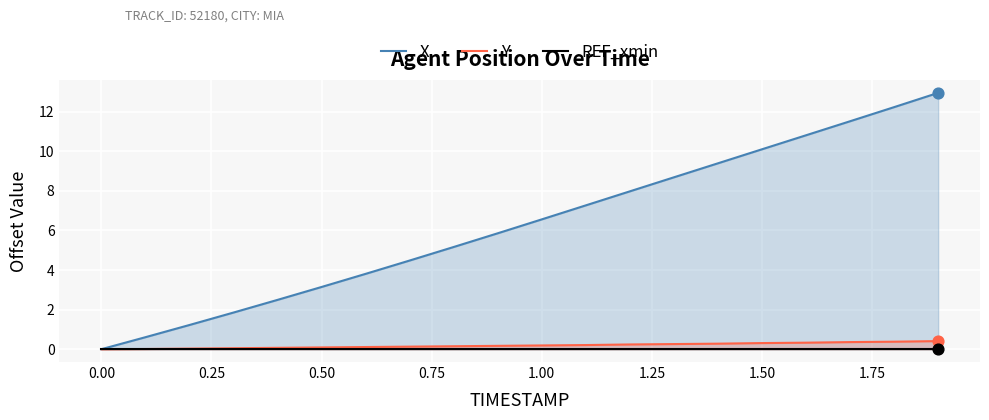

Which series contains the lowest Y value?

X